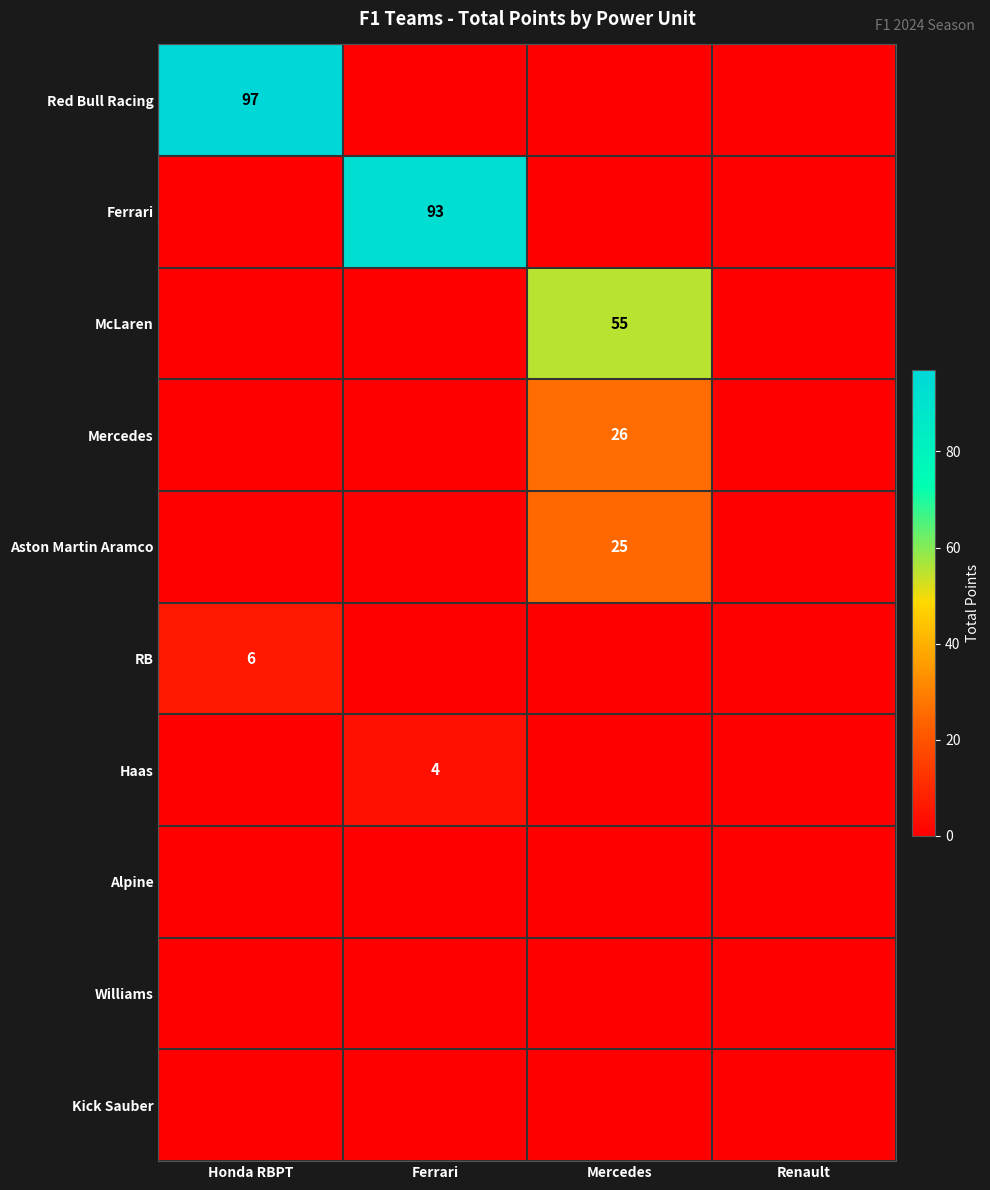

The Haas series shows 4 at Ferrari. True or false?

True